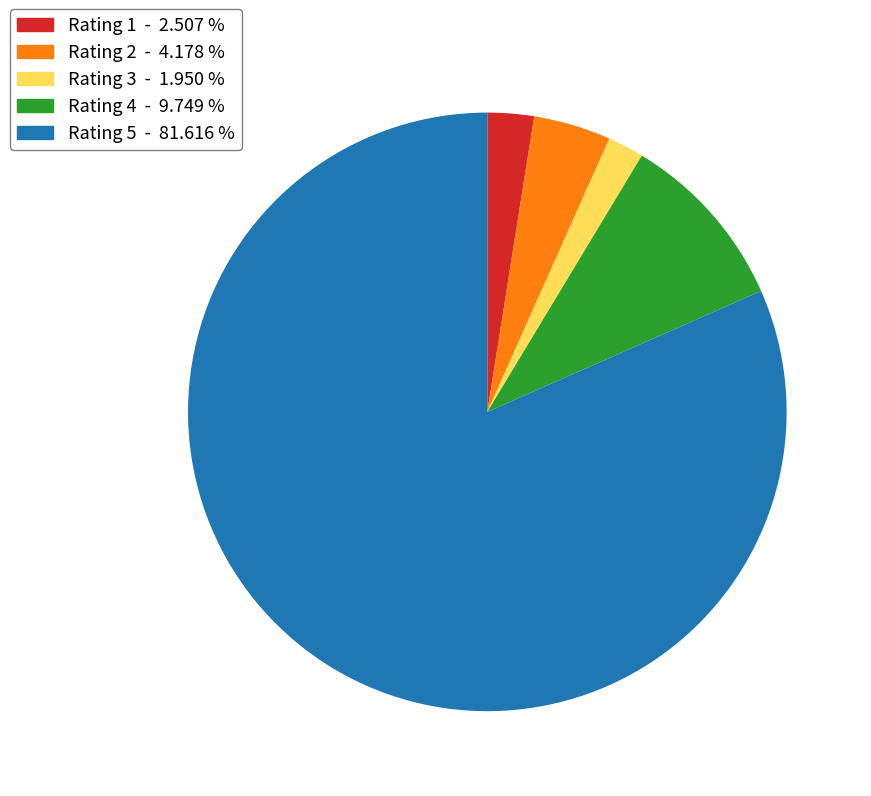

How many segments does this pie chart have?

5